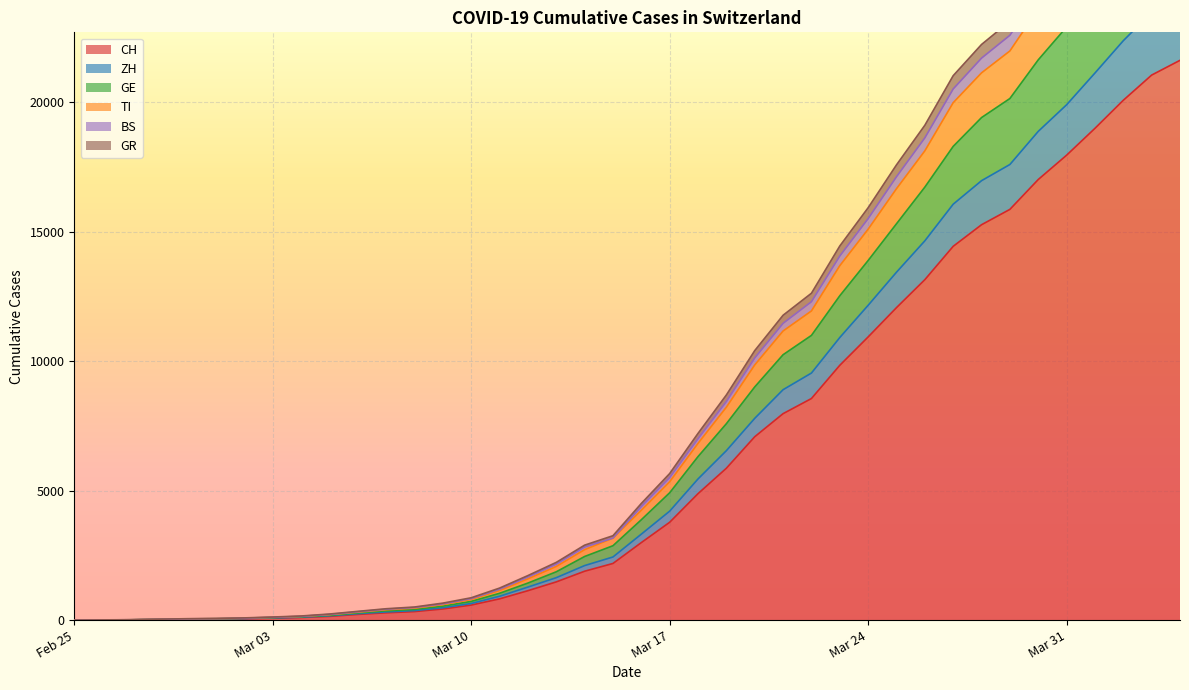

What is the highest value of the CH series?

21617